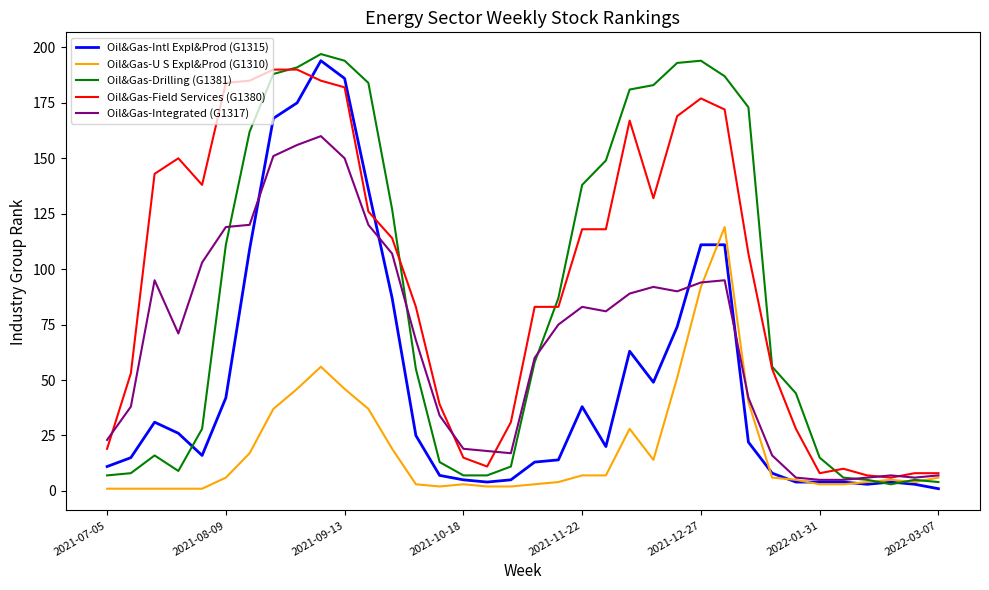

What is the maximum value shown in the chart?

197